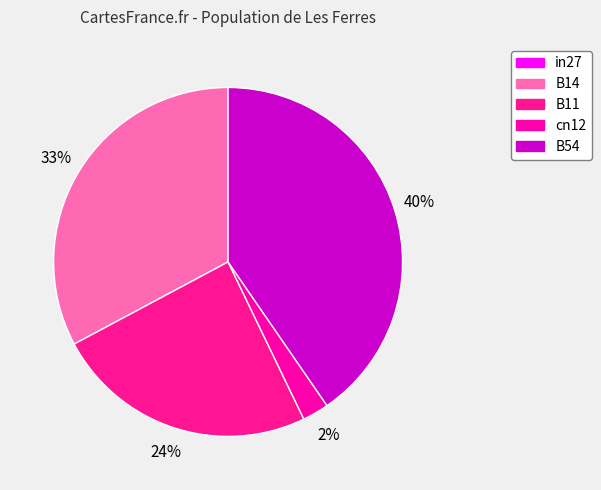

The B14 slice represents 33% of the pie. True or false?

True